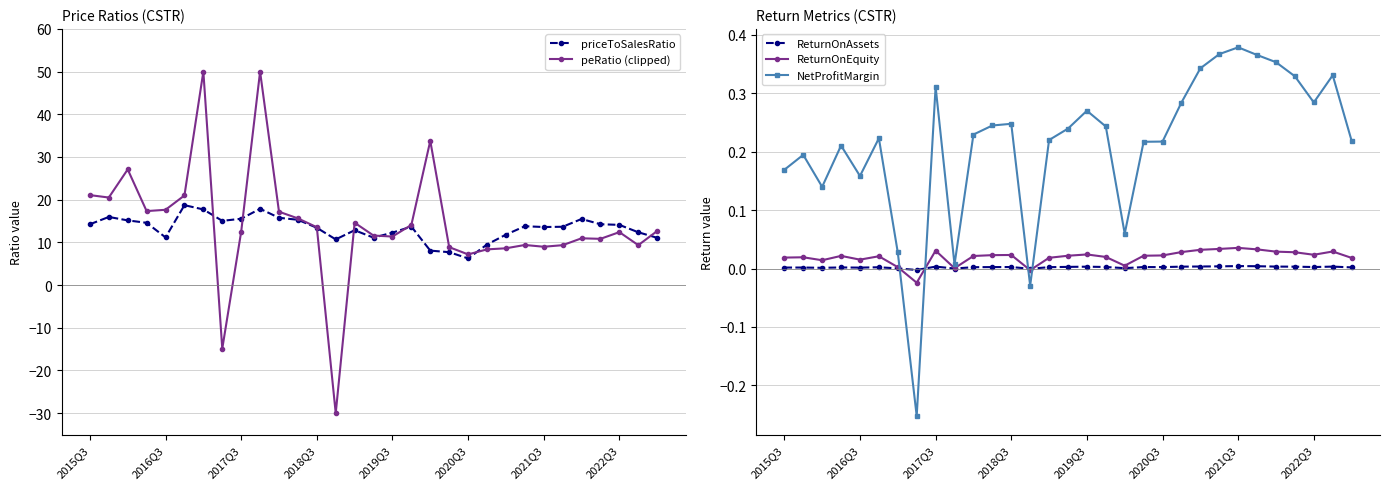

Is it true that peRatio (clipped) equals 3.7 at 2020Q3?

False